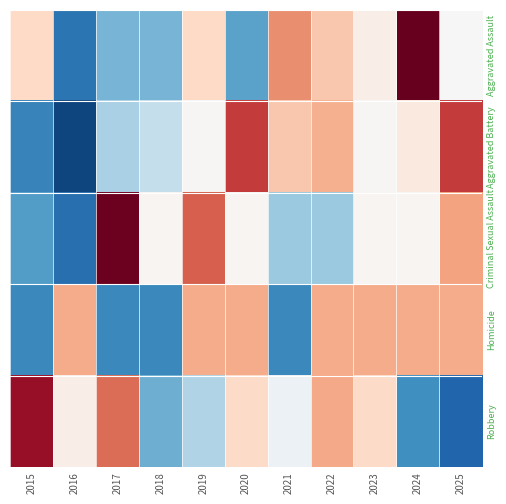

Where is Robbery nearest to the value 0?

2021